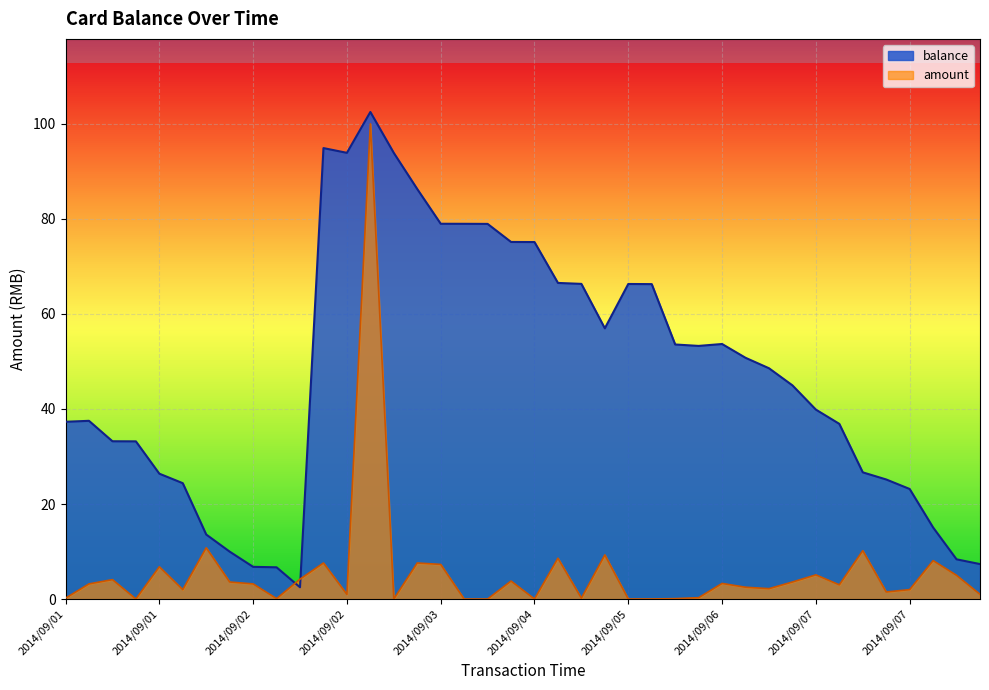

What is the label of the 29th point from the right?

2014/09/02 12:09